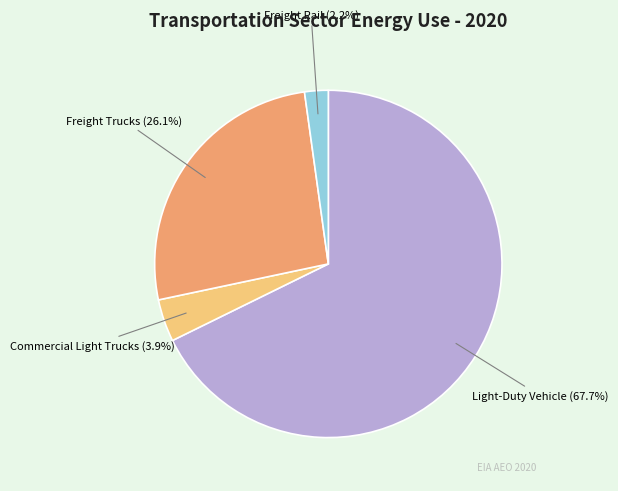

To the nearest percent, what is the combined percentage of Freight Rail and Commercial Light Trucks?

6%